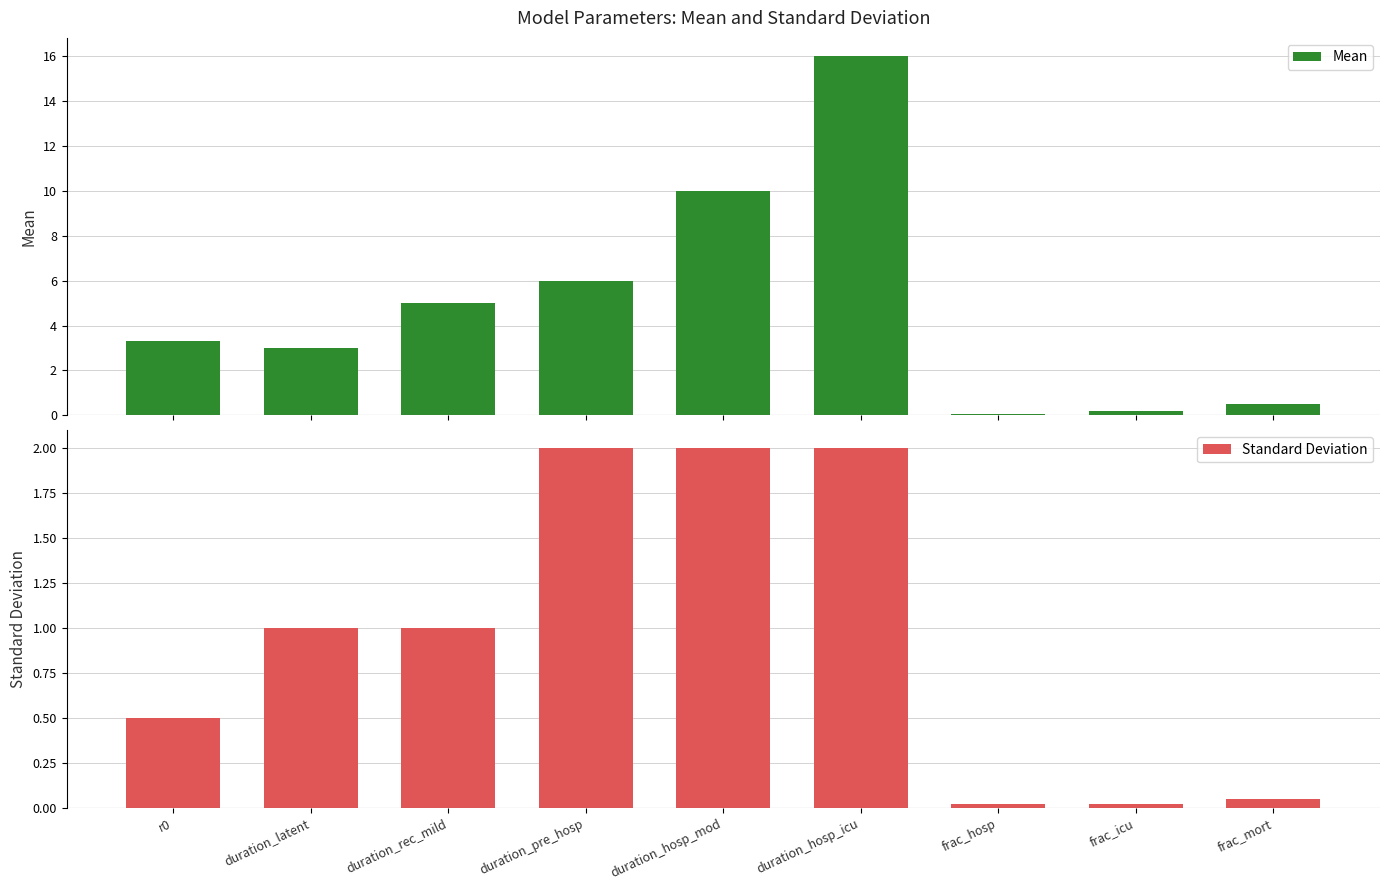

What is the difference between the Standard Deviation values at duration_rec_mild and frac_icu?

1.0